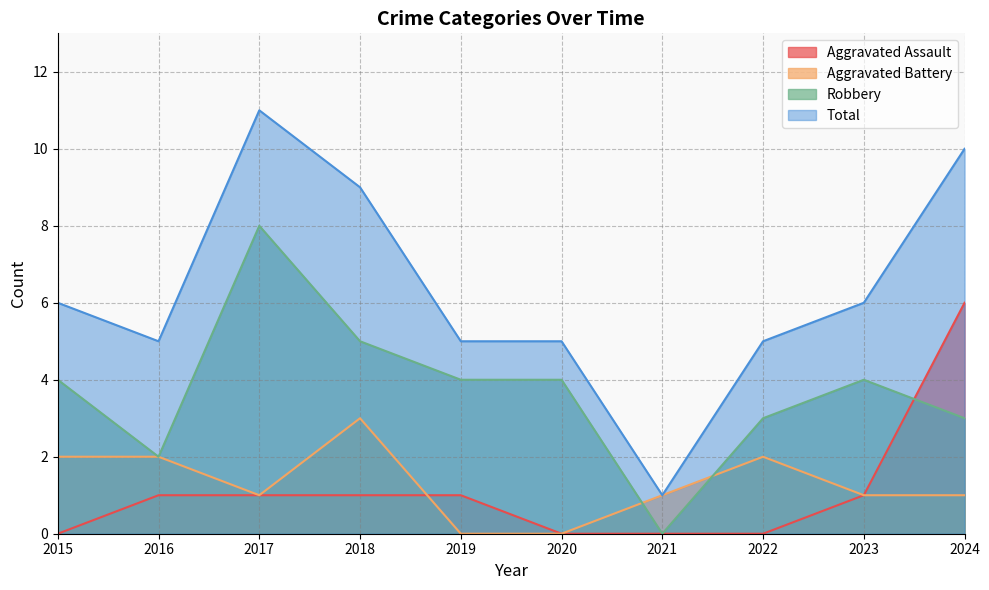

What is the highest value of the Robbery series?

8